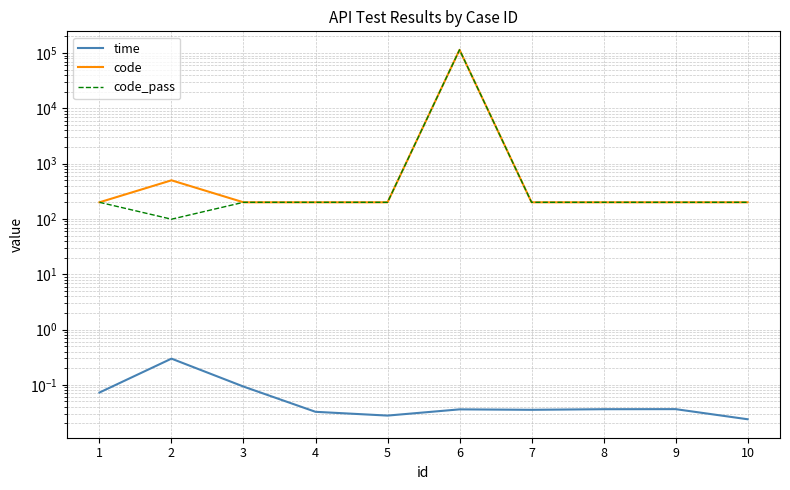

What is the sum of the time values at 7 and 1?

0.1